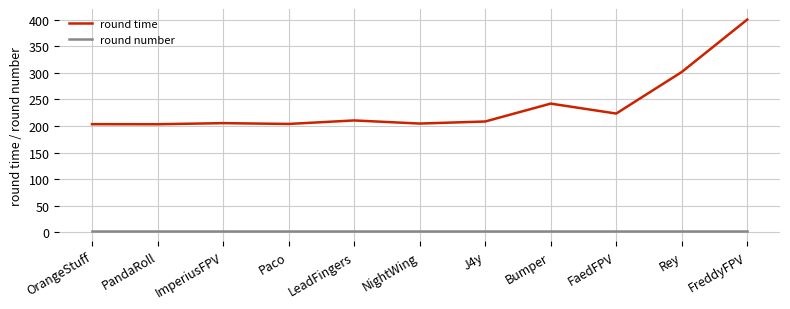

Which series has the widest spread of values?

round time